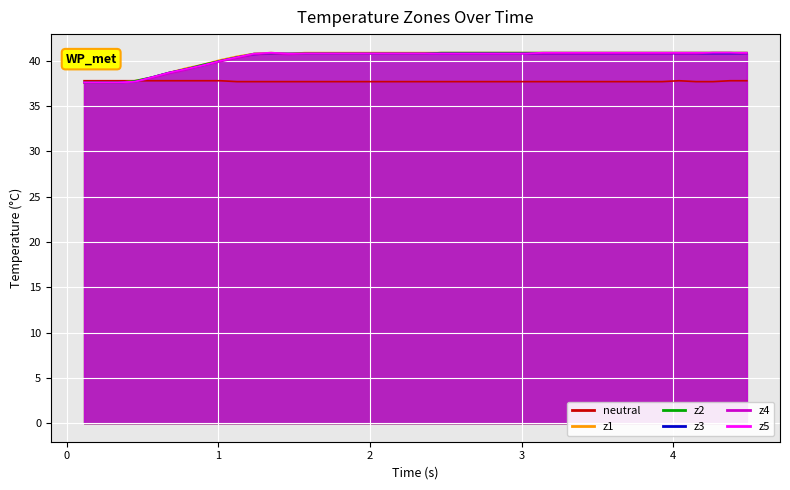

Is the value of z4 at 10 greater than the value of z2 at 1?

Yes